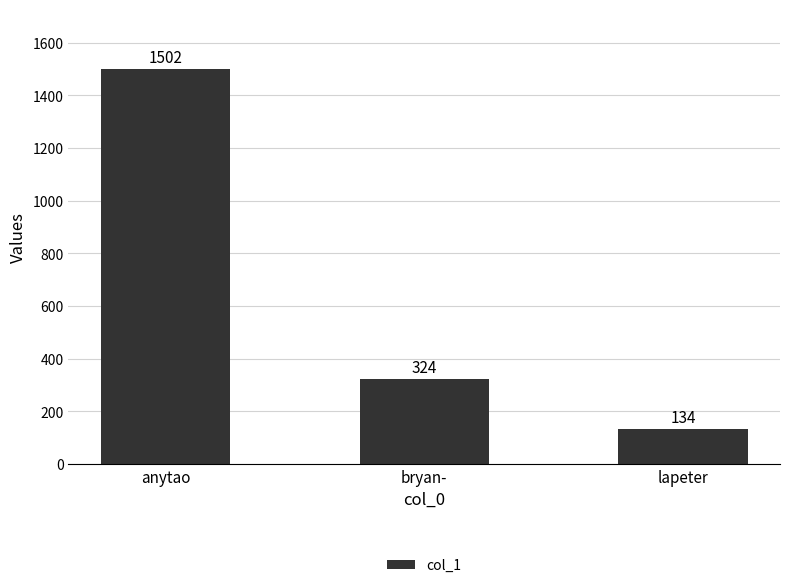

The chart shows a value of 324 at bryan-. True or false?

True